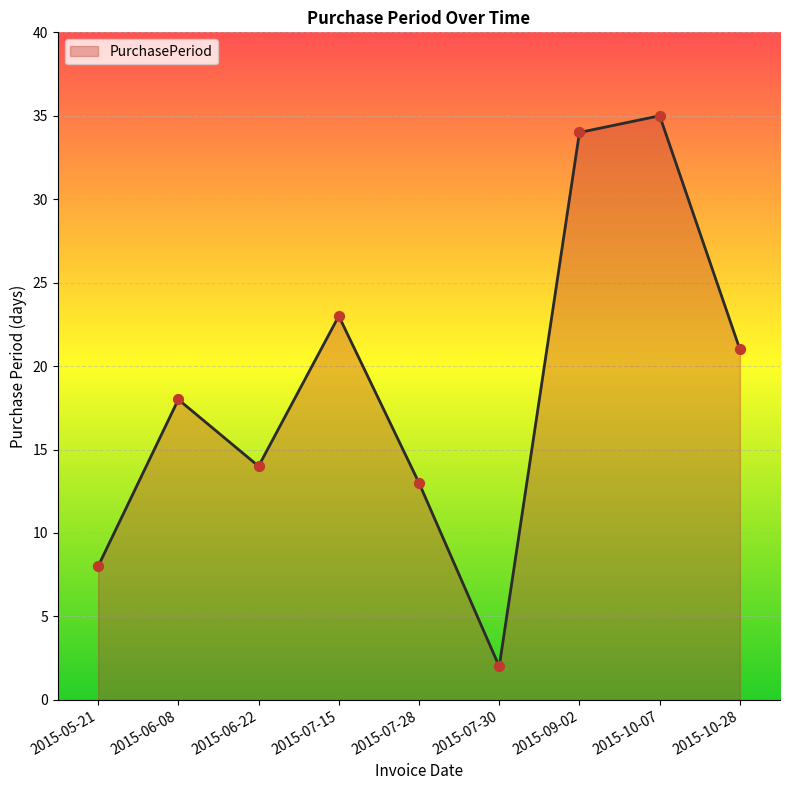

What is the ratio of the value at 2015-07-28 to the value at 2015-07-30?

6.5